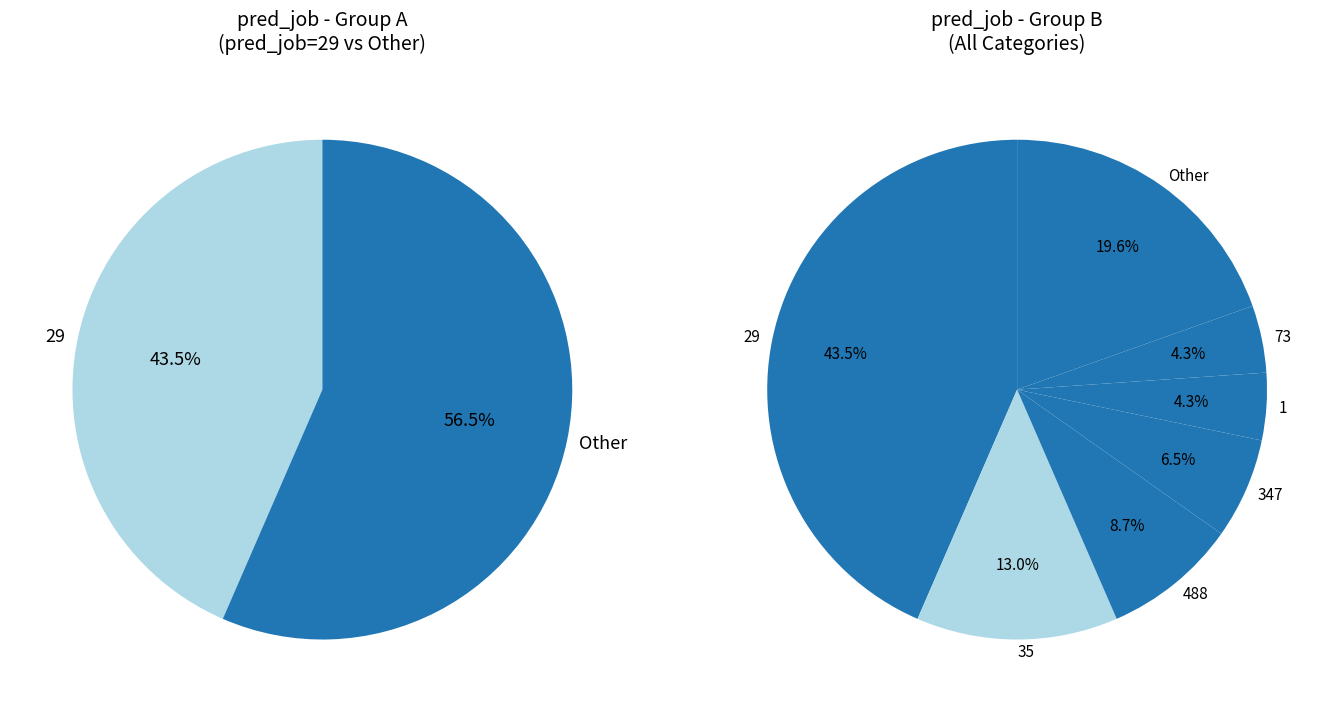

Count the number of slices in the pie.

7